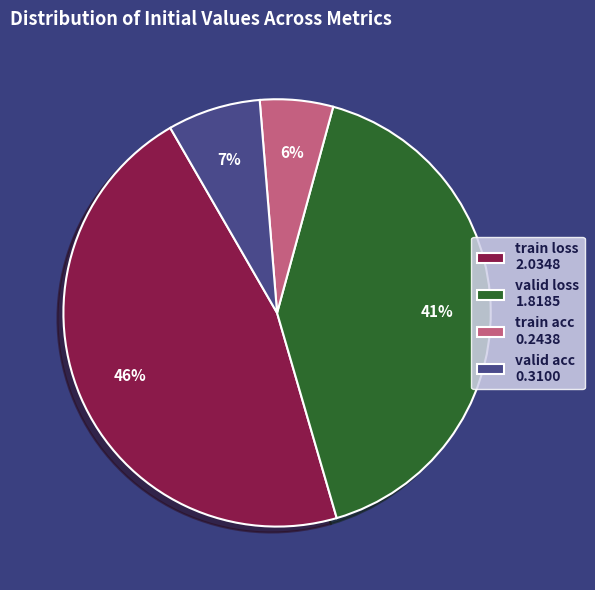

Rank the categories by value from lowest to highest.

train acc, valid acc, valid loss, train loss